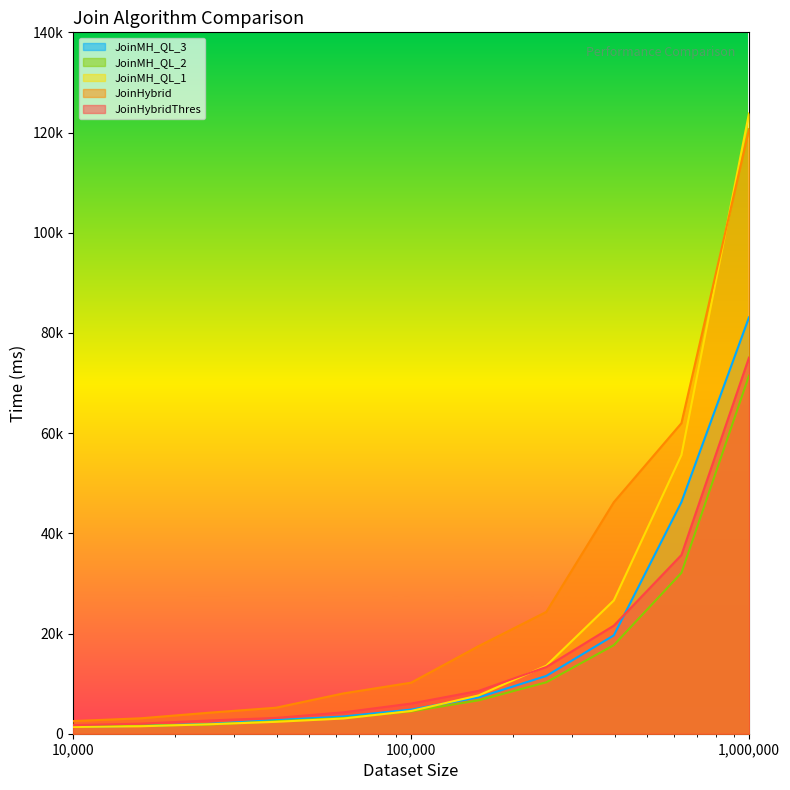

At which category is the sum across all series the highest?

1000000